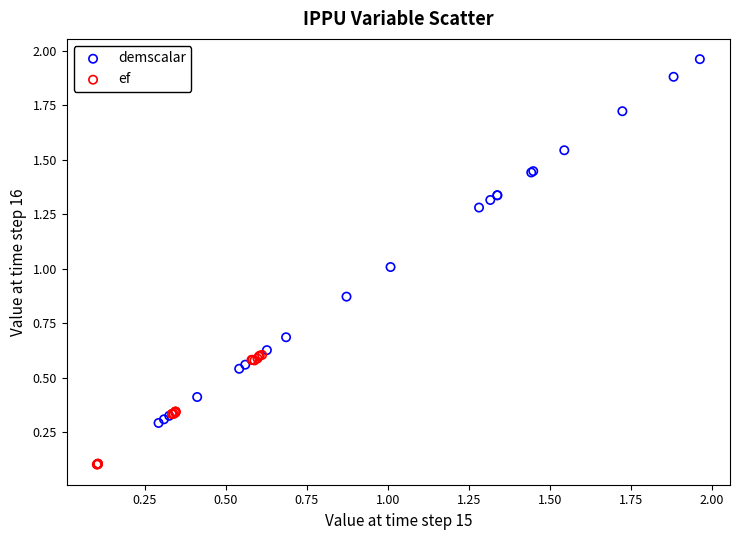

Which series contains the highest Y value?

demscalar